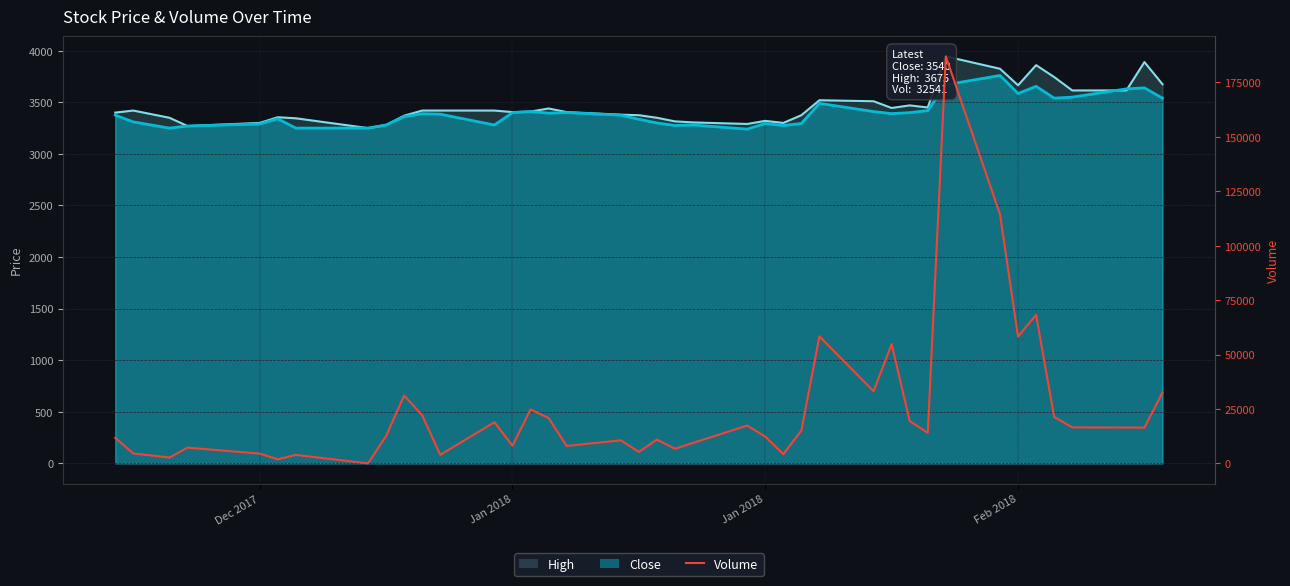

How many interior local peaks (higher than both neighbors) does the data have?

12